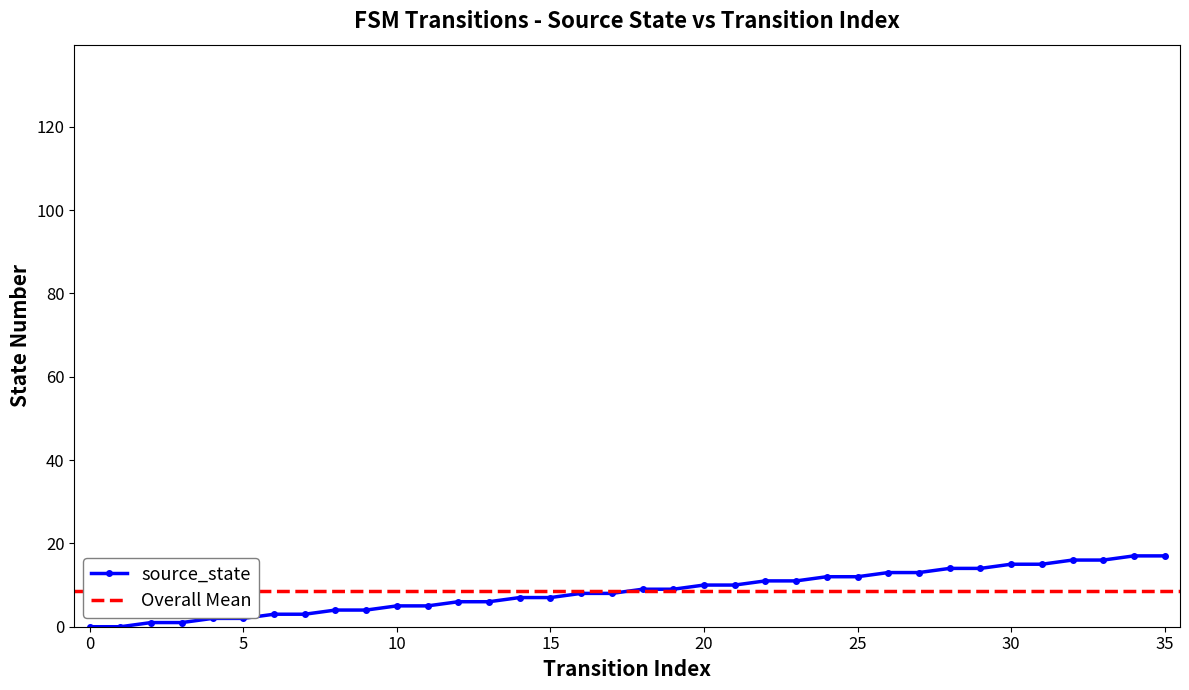

Is this an area chart (filled region under the line)?

No